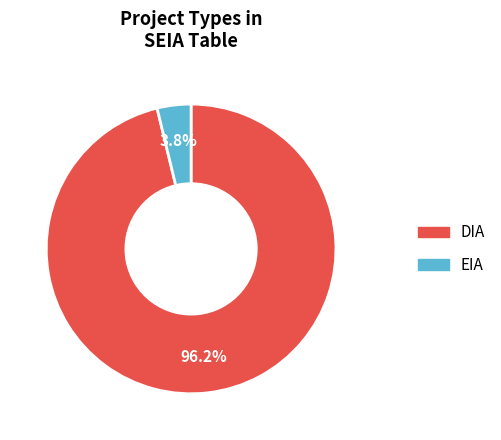

To the nearest percent, what is the average slice percentage?

50%